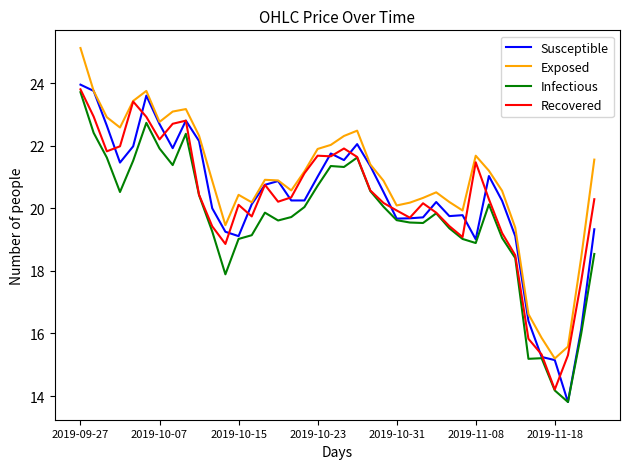

Which series has the widest spread of values?

Susceptible